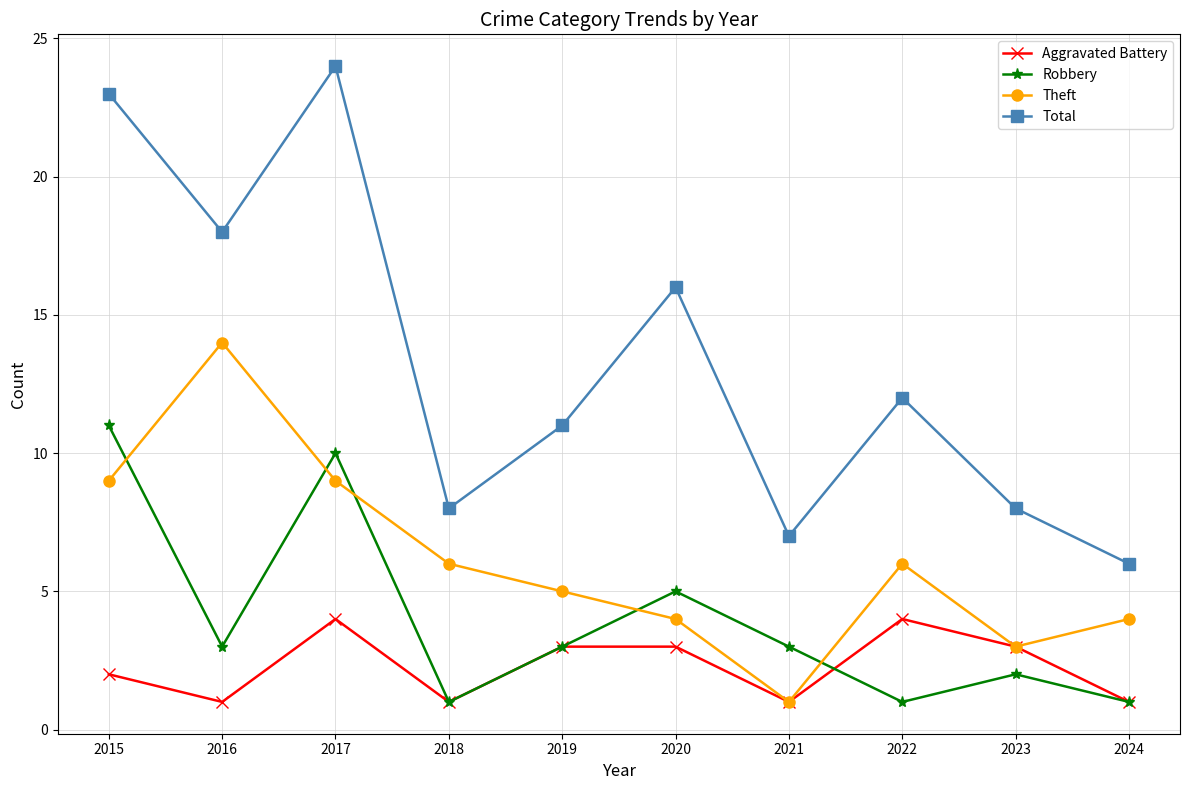

What is the sum of the Theft values at 2017 and 2024?

13